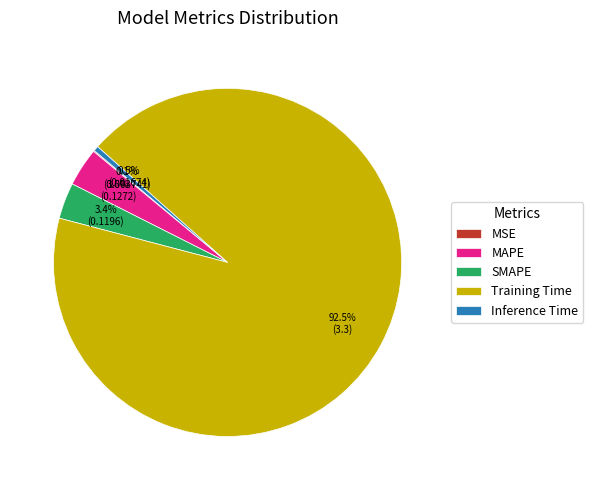

How much of the chart is everything except Inference Time?

99.5%